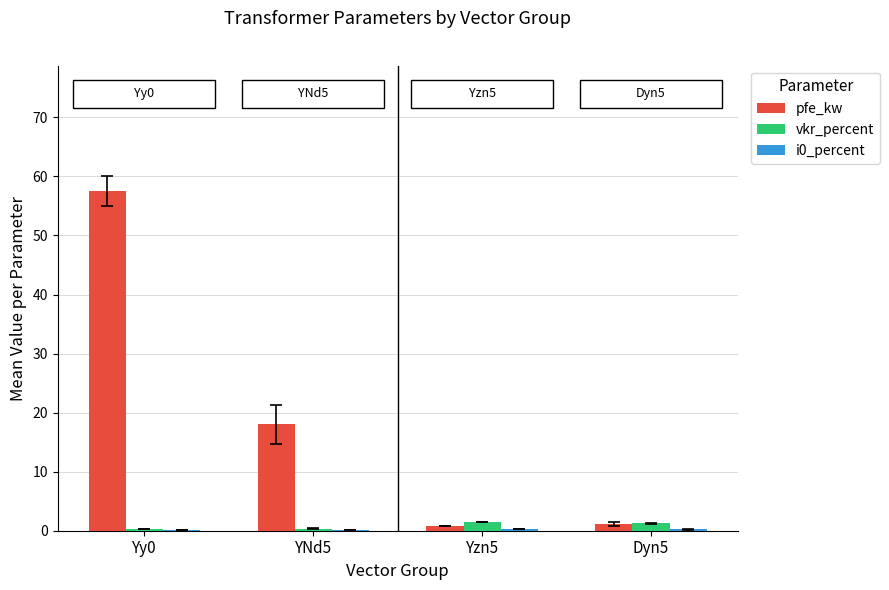

Is it true that pfe_kw equals 0.8 at Yzn5?

True